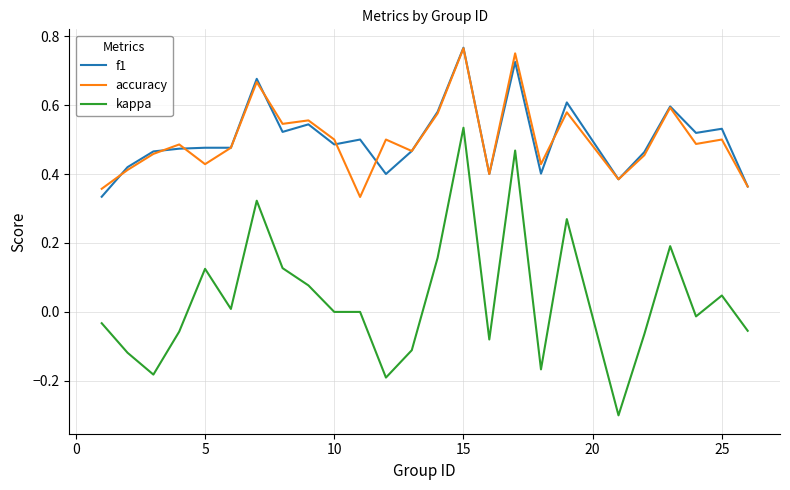

True or false: kappa and accuracy cross at least once.

False